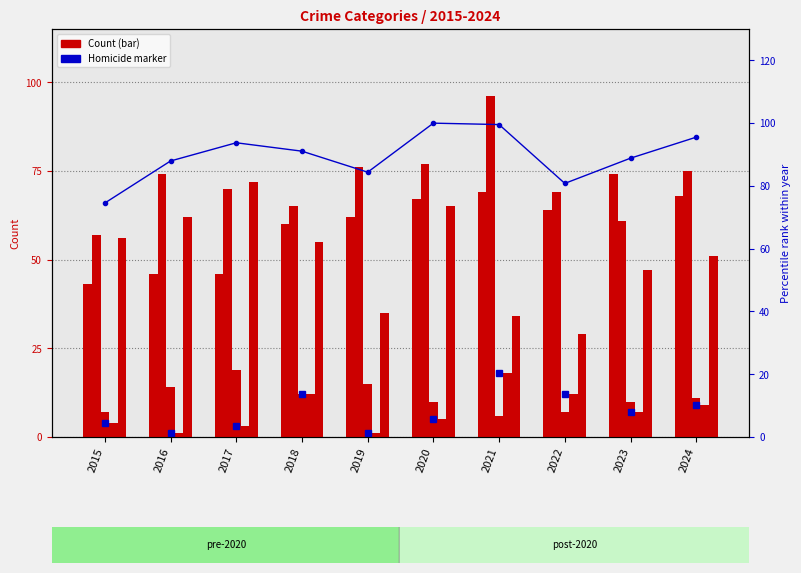

Are the bars horizontal?

No